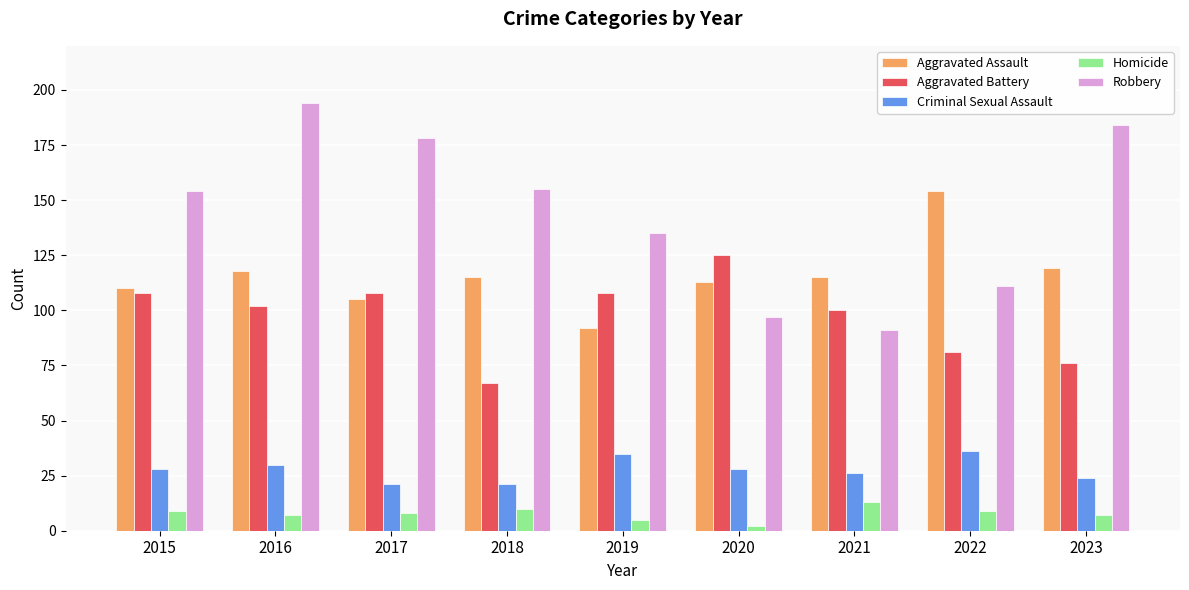

Which series has the largest total across all categories?

Robbery